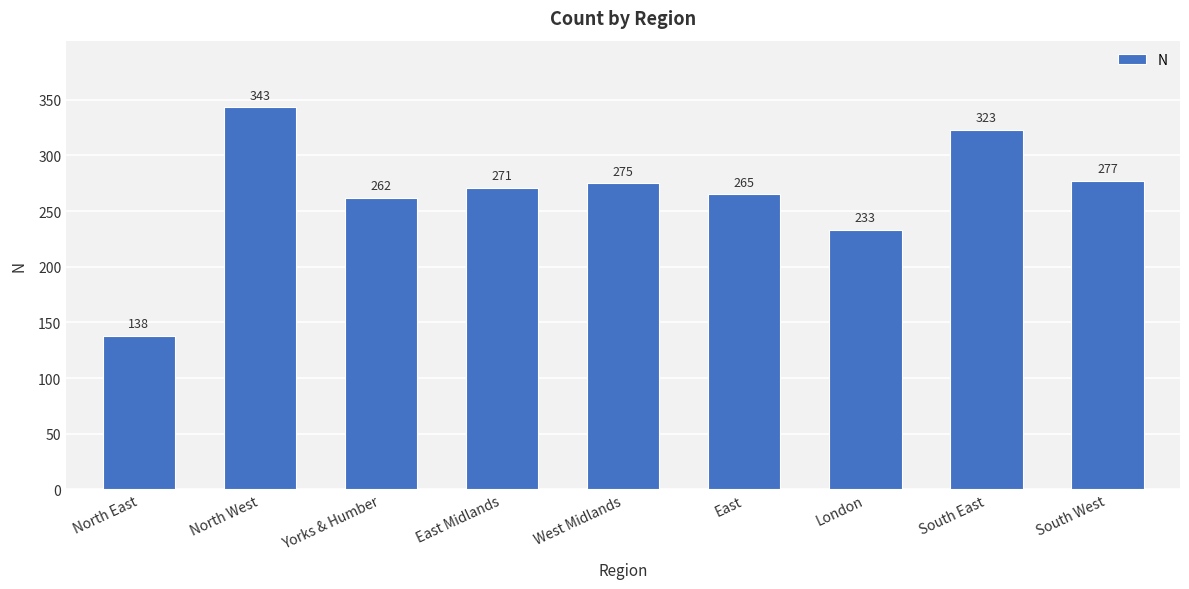

Does the chart contain any negative values?

No